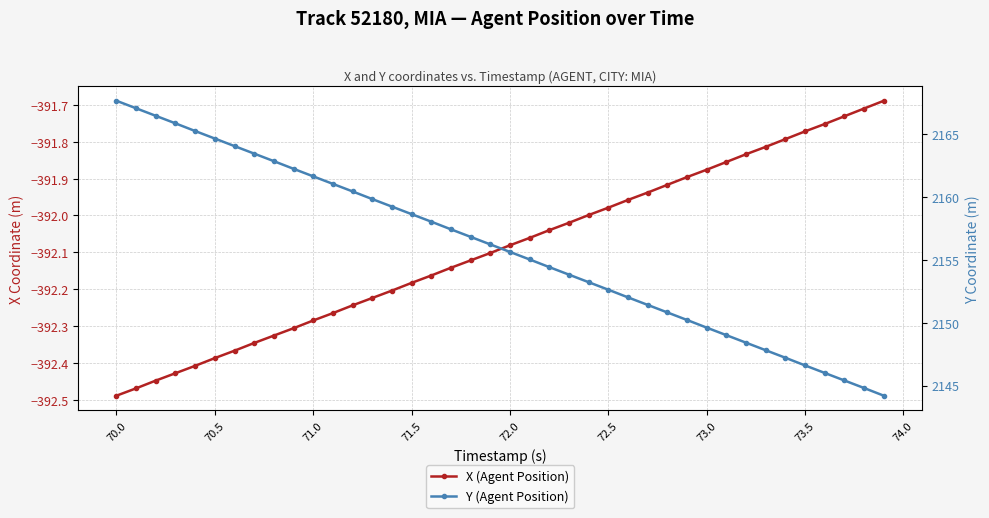

What is the difference between the second highest and minimum values in the Y (Agent Position) series?

22.9